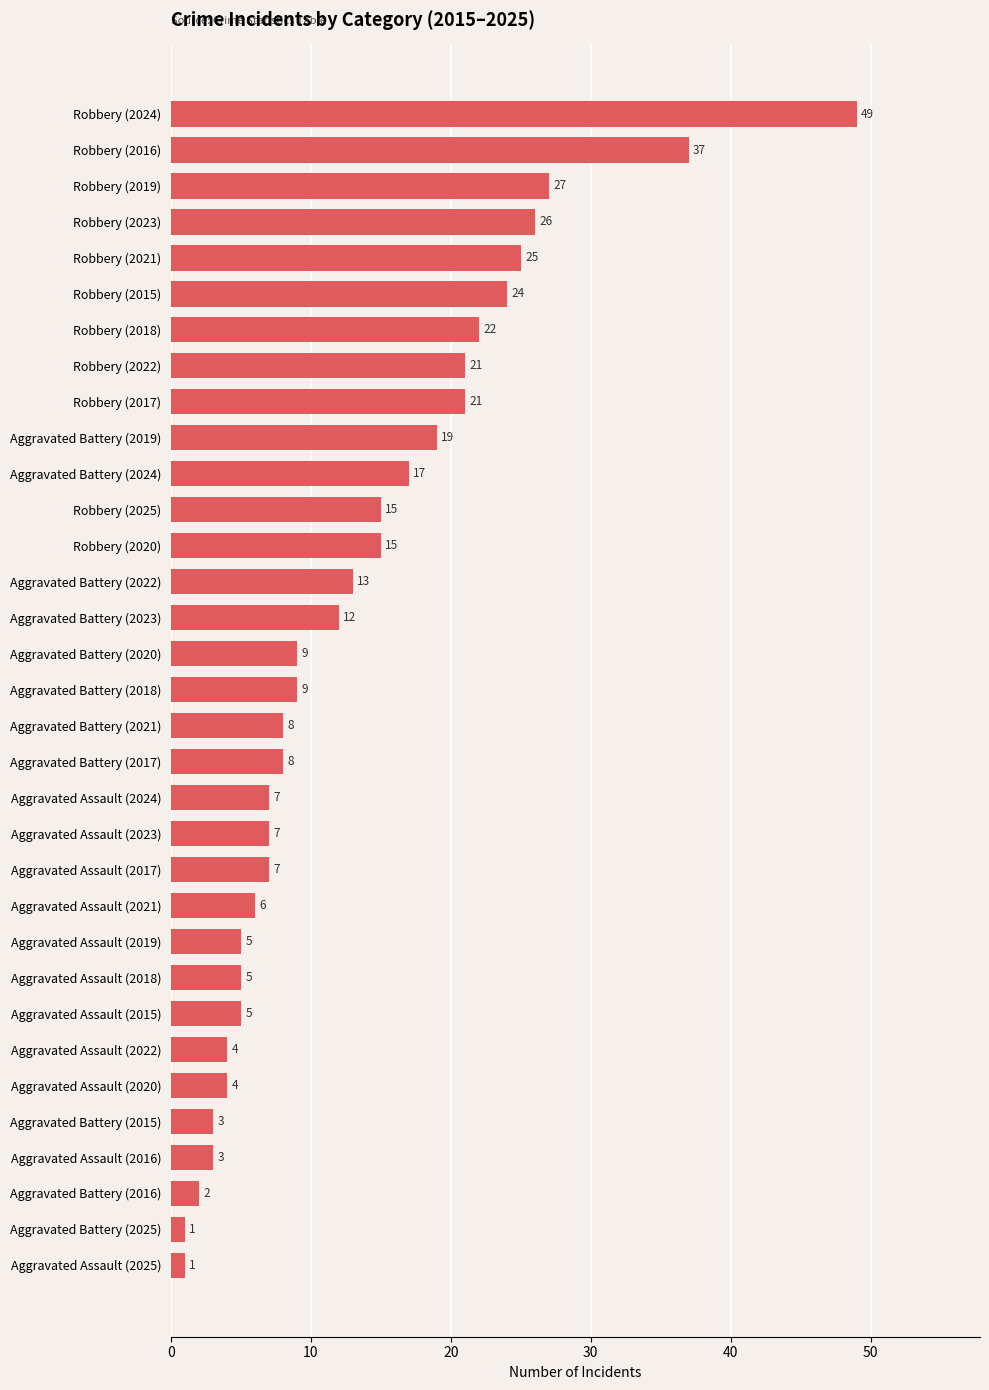

Is it true that the value at Aggravated Battery (2025) is 1?

True